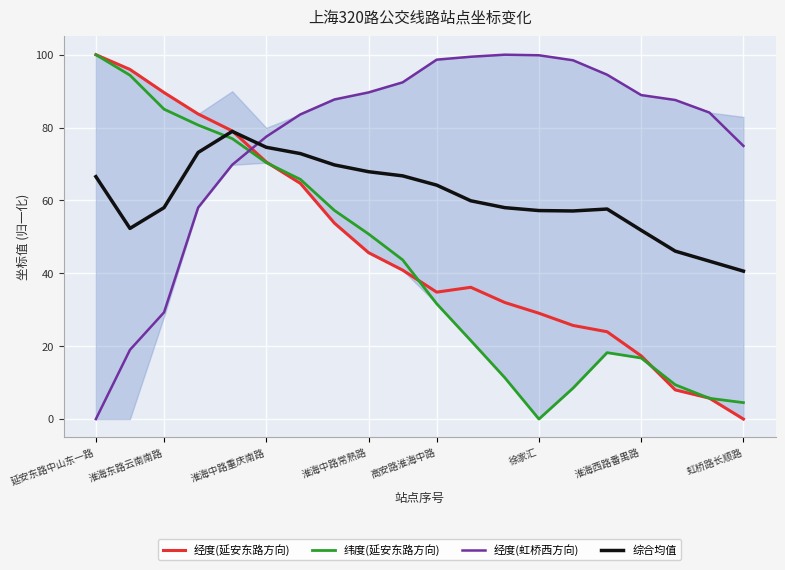

What position from the right is 12?

8